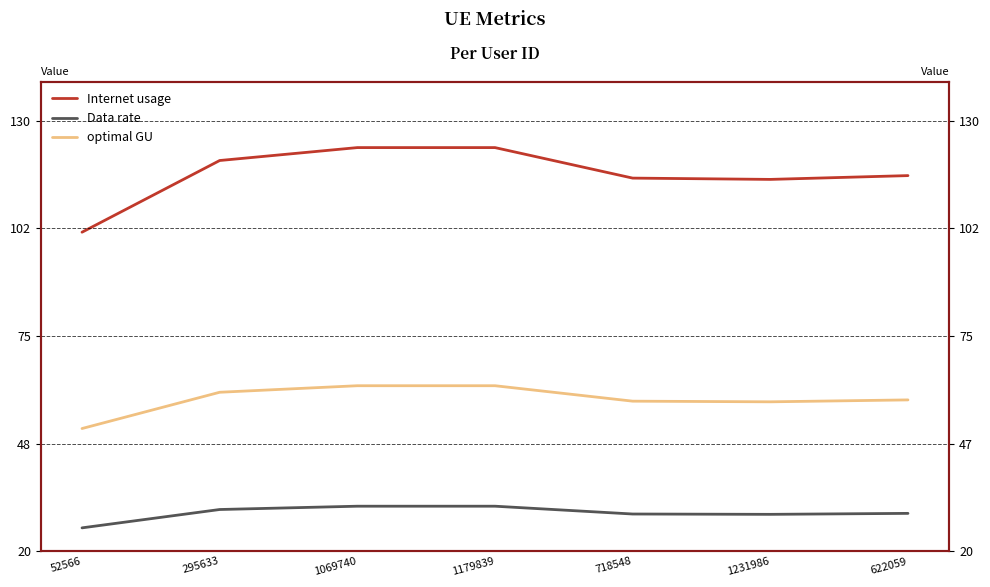

Reading left to right, list all the values displayed in this chart.

Internet usage: 52566=101.5	295633=119.8	1069740=123.1	1179839=123.1	718548=115.3	1231986=115.0	622059=116.0
Data rate: 52566=26.0	295633=30.7	1069740=31.5	1179839=31.5	718548=29.5	1231986=29.4	622059=29.7
optimal GU: 52566=51.4	295633=60.6	1069740=62.3	1179839=62.3	718548=58.4	1231986=58.2	622059=58.7